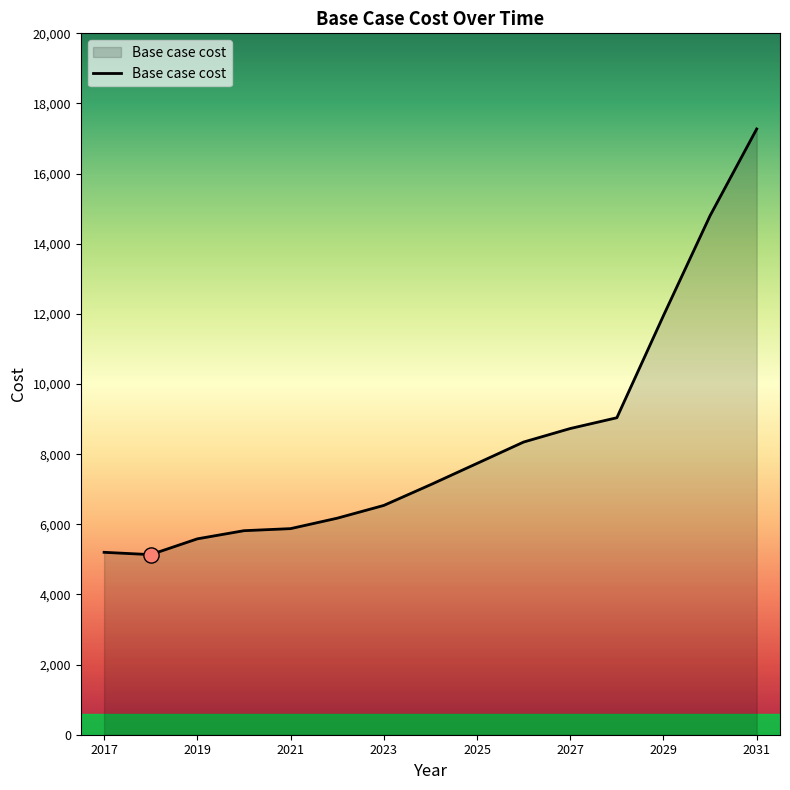

What is the greatest value displayed?

17273.1